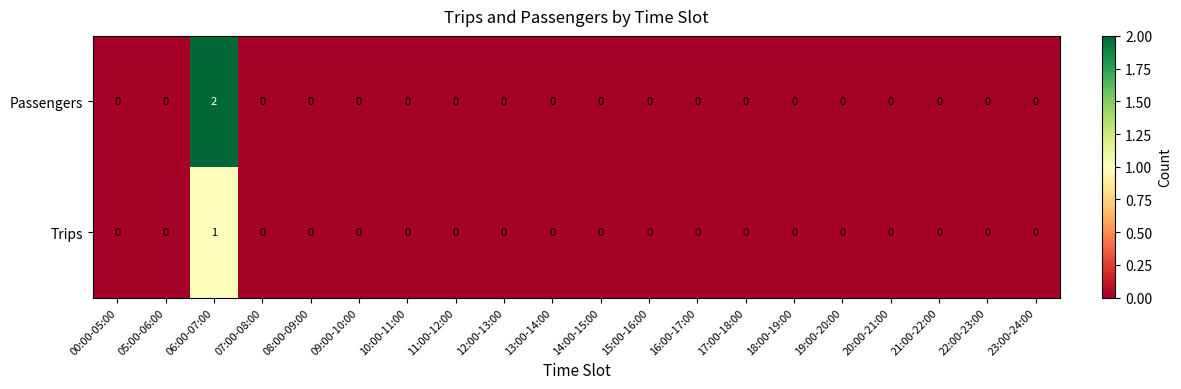

Rank the series by their maximum value, from highest to lowest.

Passengers, Trips